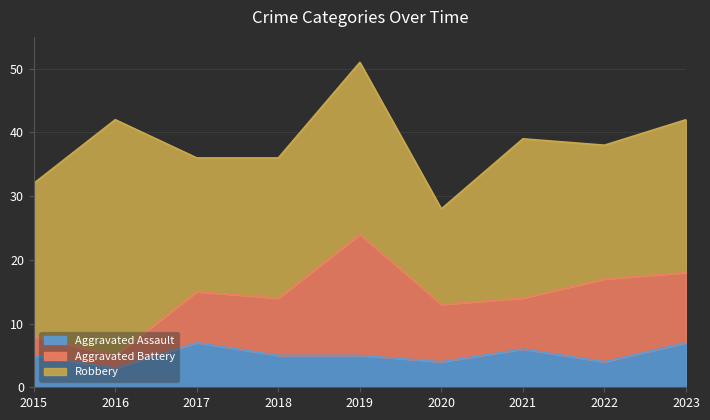

How many values in the Aggravated Battery series are below 9?

4